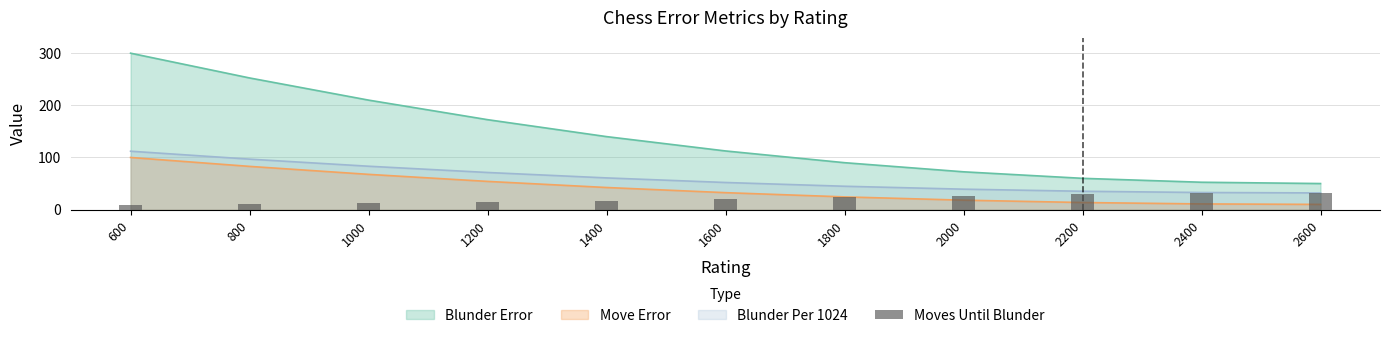

Rank the categories by value from highest to lowest.

2400, 2600, 2200, 2000, 1800, 1600, 1400, 1200, 1000, 800, 600